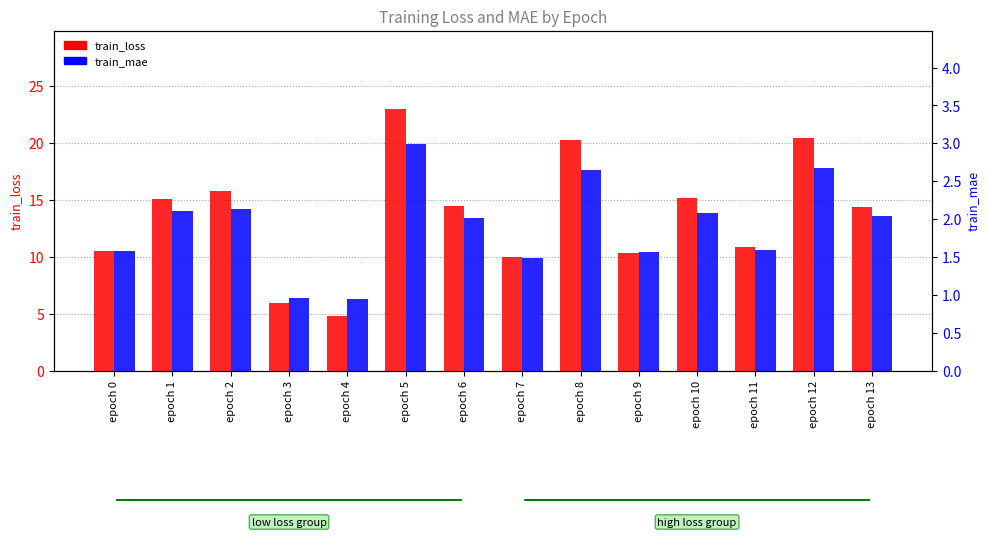

How many groups of bars are there?

14